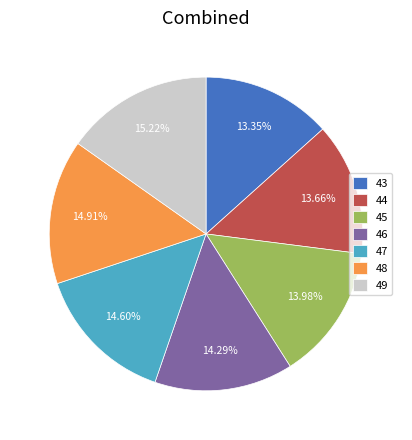

The 45 slice represents 14% of the pie. True or false?

True